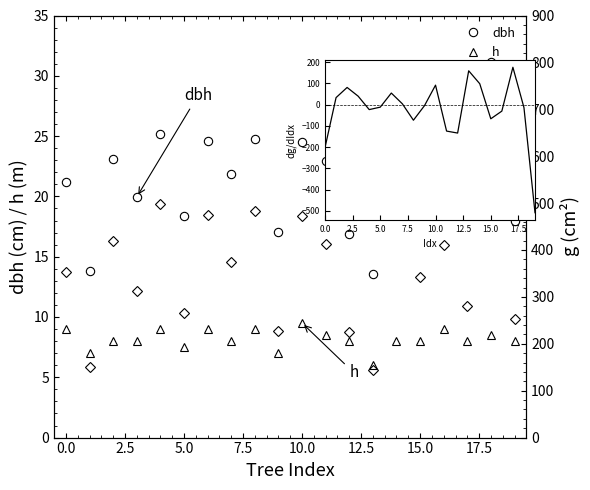

True or false: h has a value of 4.1 at 2.5.

False